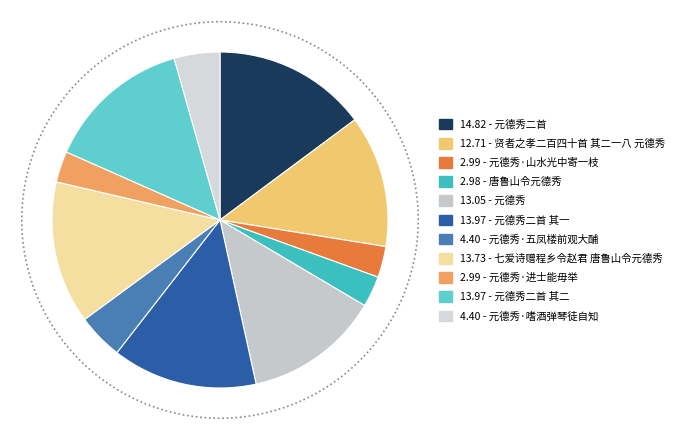

To the nearest percent, what portion does 元德秀二首 其一 represent?

14%